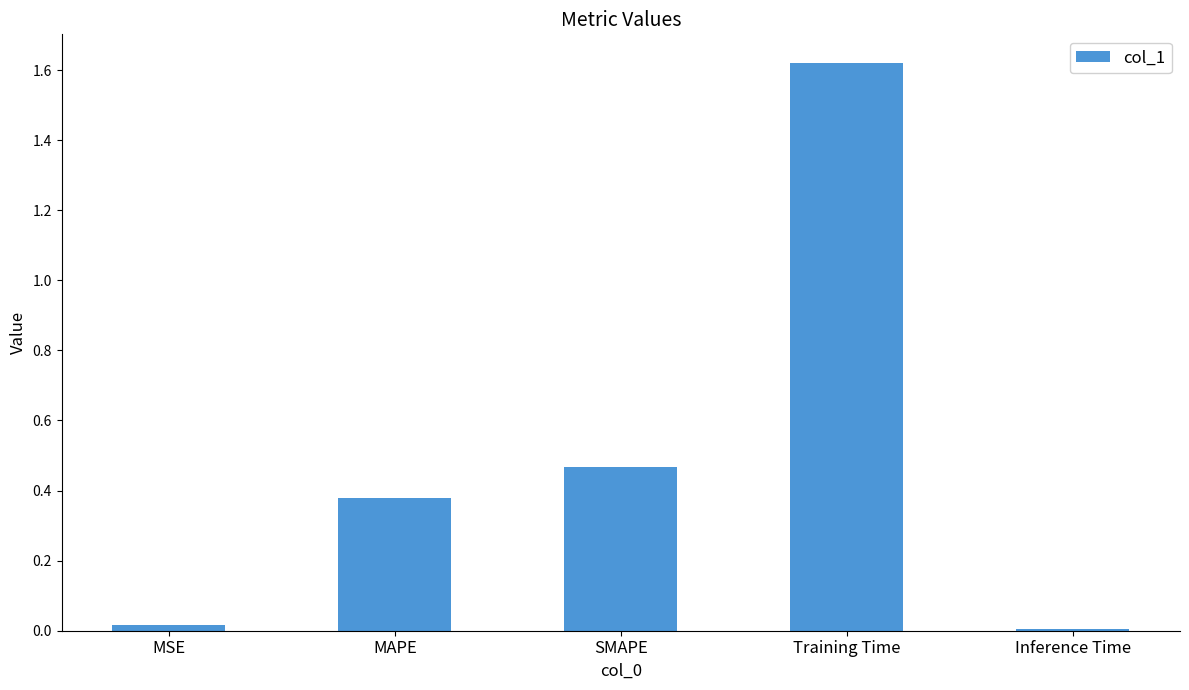

Between SMAPE and Training Time, which is larger?

Training Time